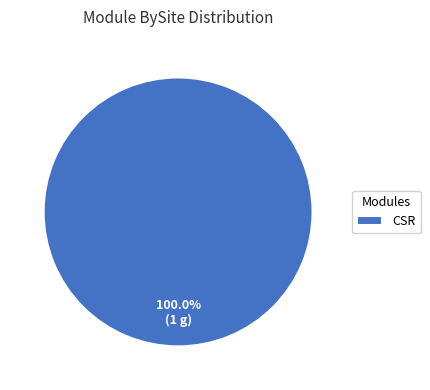

To the nearest percent, what portion does CSR represent?

100%